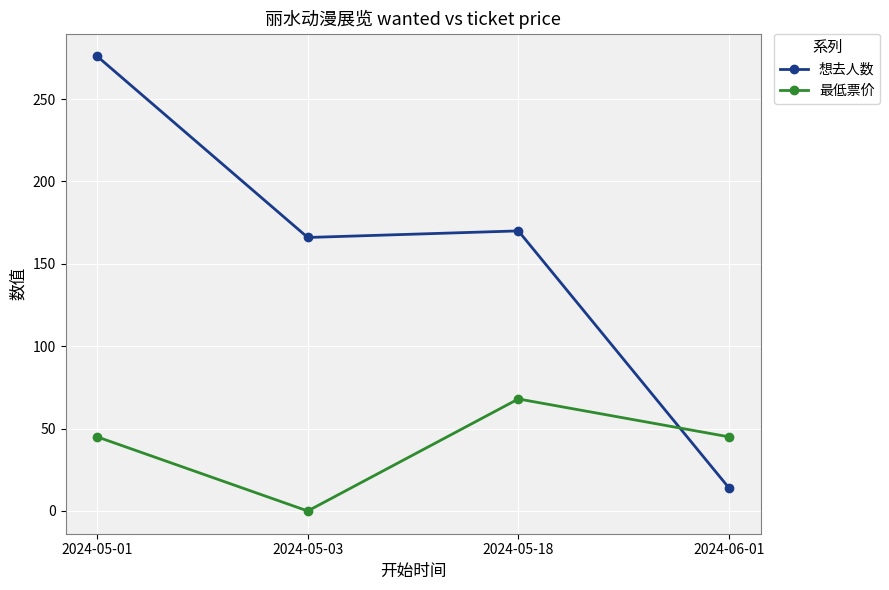

In 最低票价, how many points are lower than both neighbors (excluding endpoints)?

1